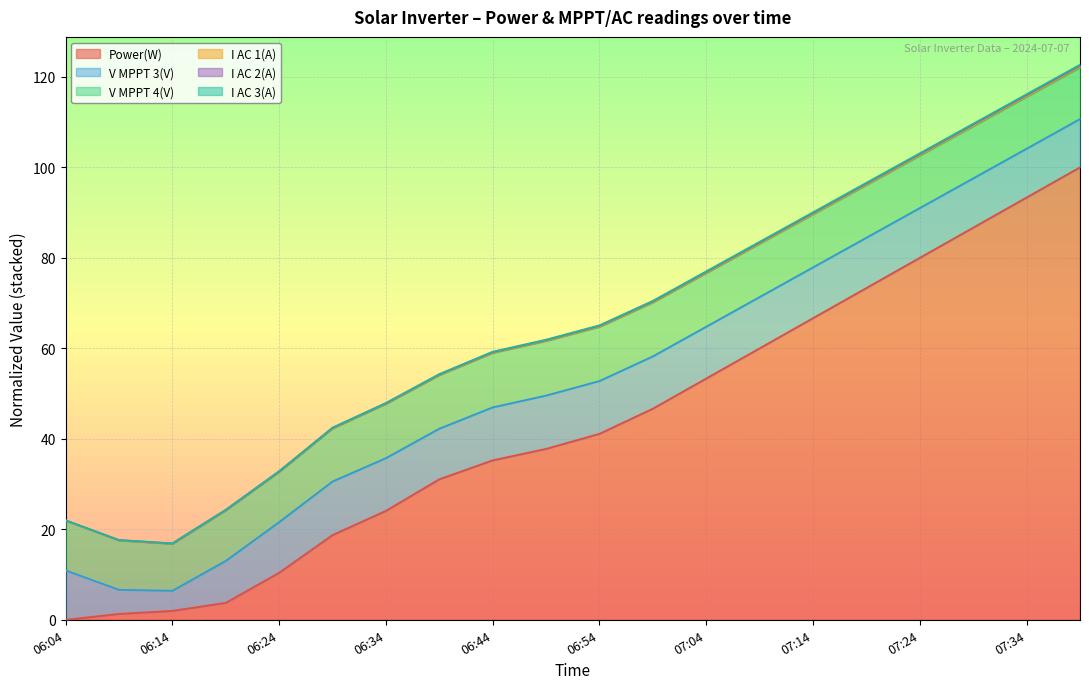

What is the highest value of the Power(W) series?

100.0